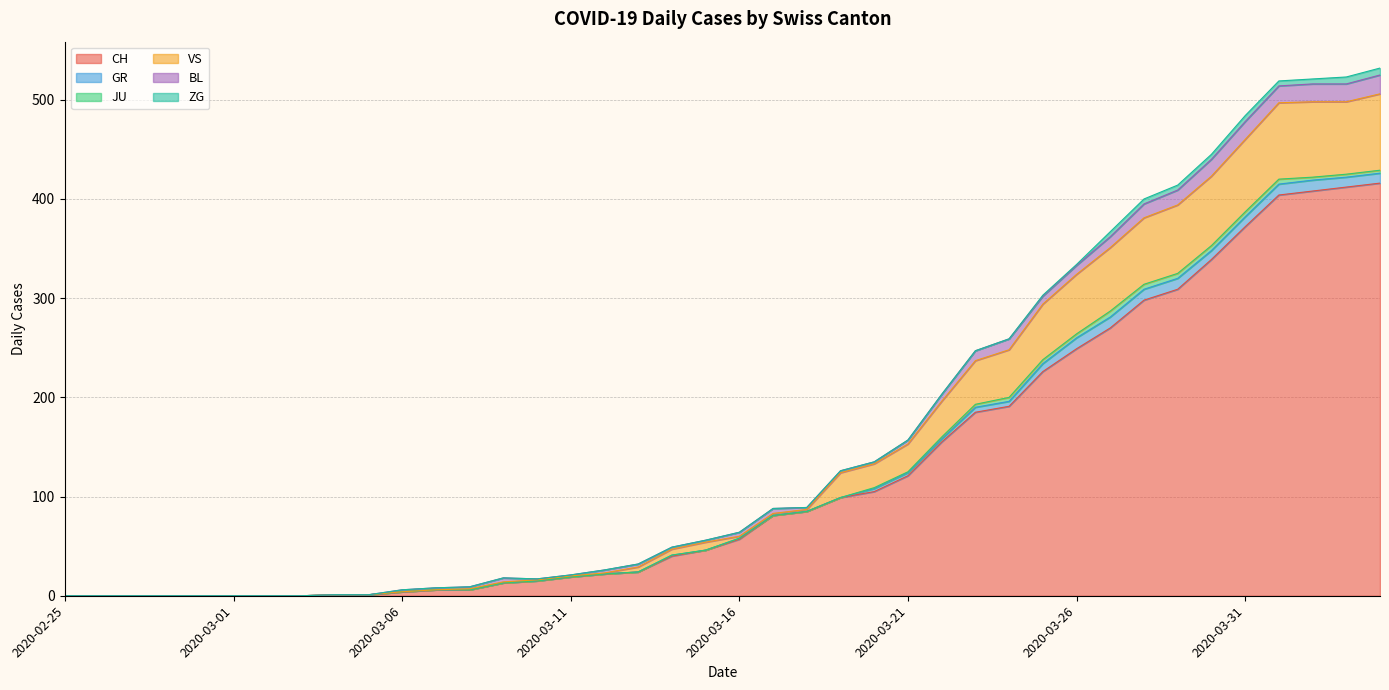

True or false: VS and ZG intersect in this chart.

False